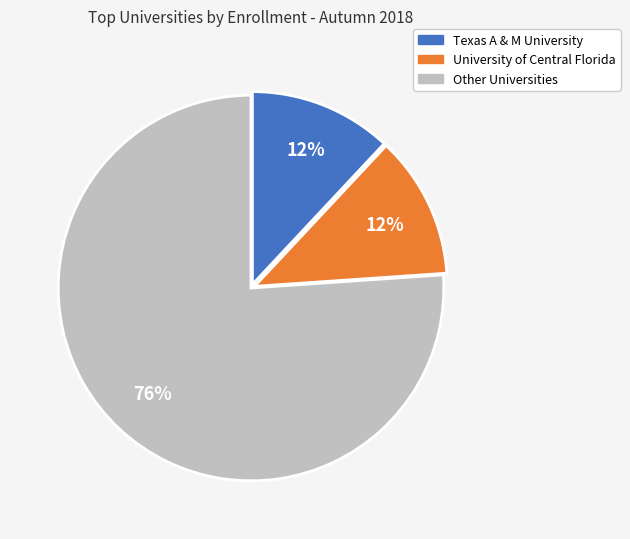

To the nearest percent, what is the average slice percentage?

33%